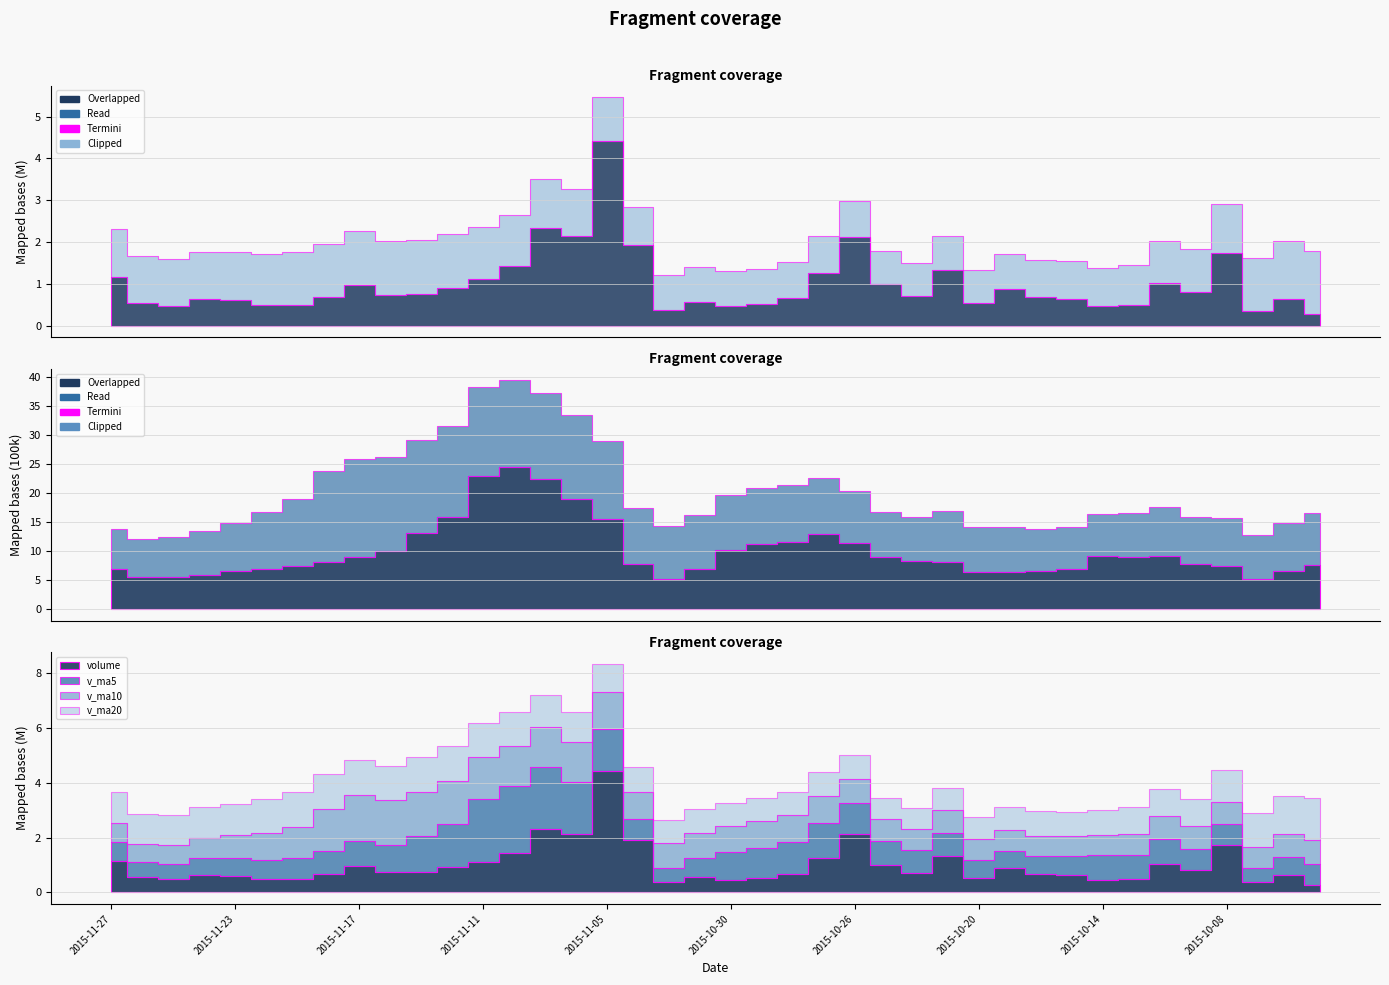

The value of volume at 2015-11-24 is 652544.3. True or false?

True